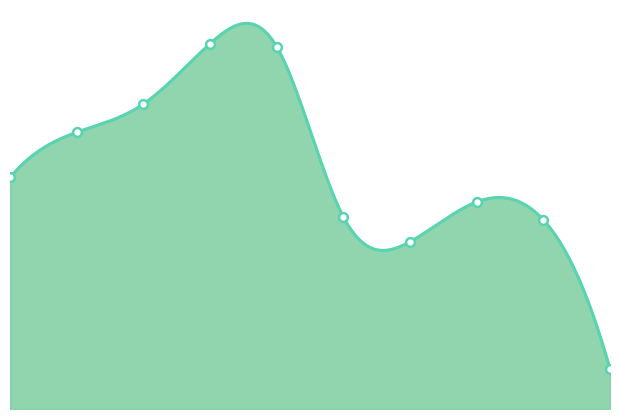

What is the ratio of the value at 2021 to the value at 2018?

0.5